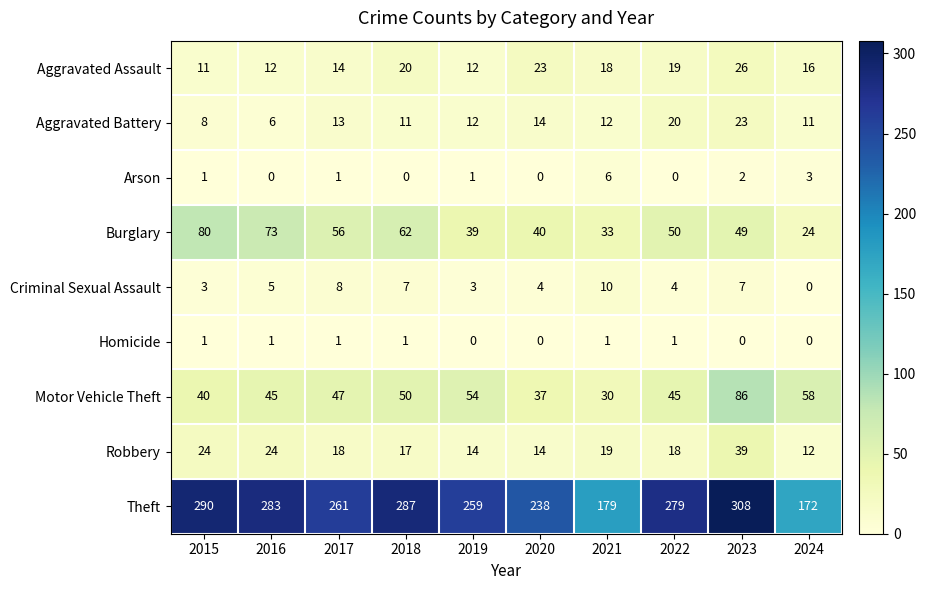

What is the highest value of the Aggravated Assault series?

26